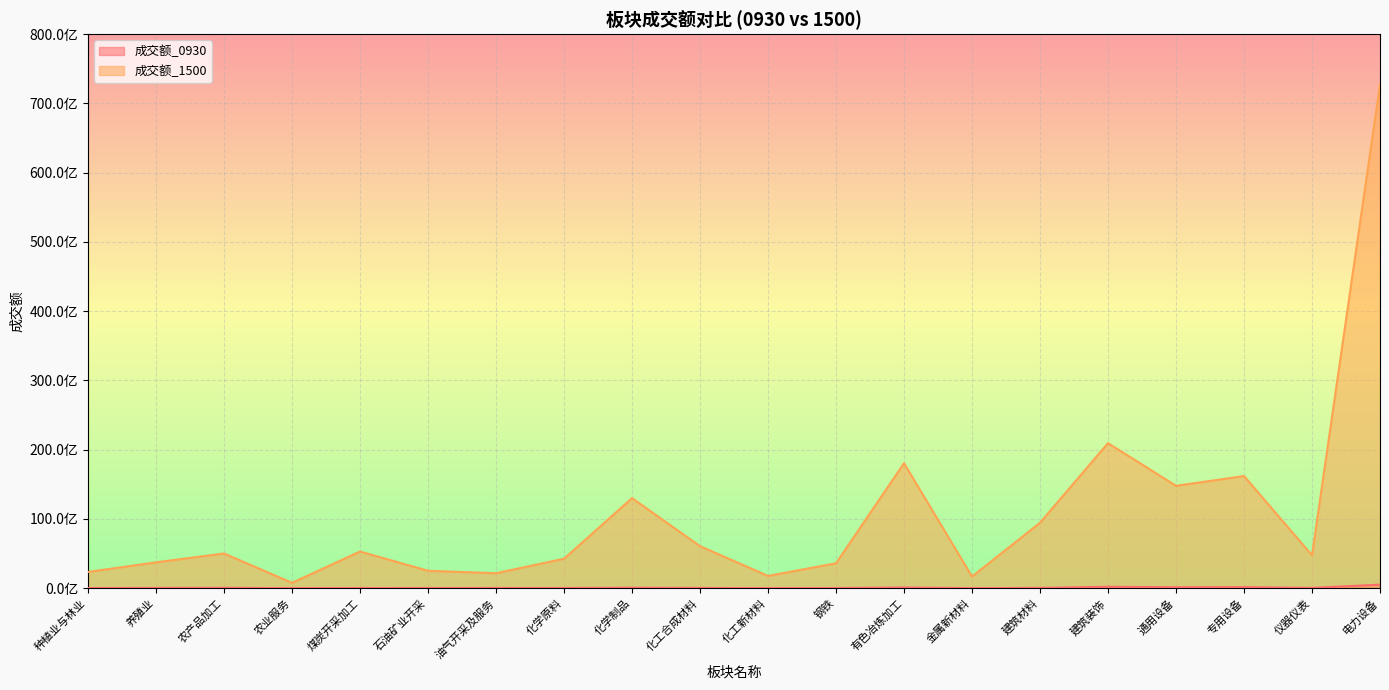

True or false: 成交额_0930 and 成交额_1500 cross at least once.

False